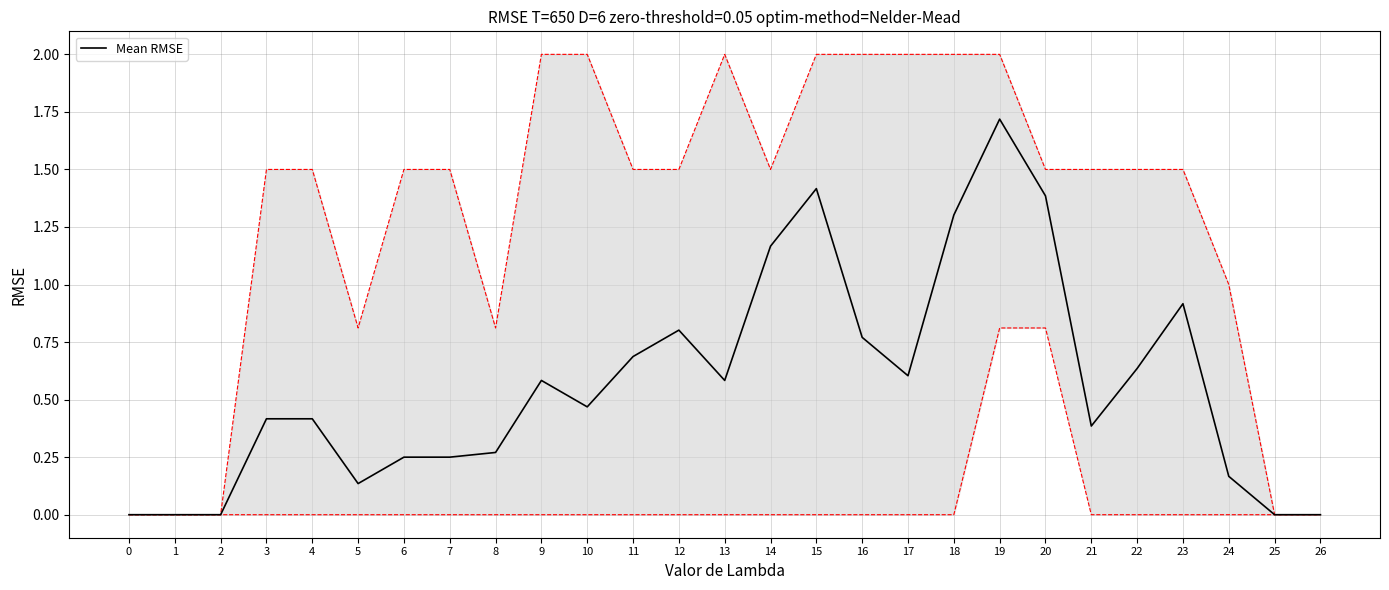

The chart shows a value of 0.9 at 19. True or false?

False